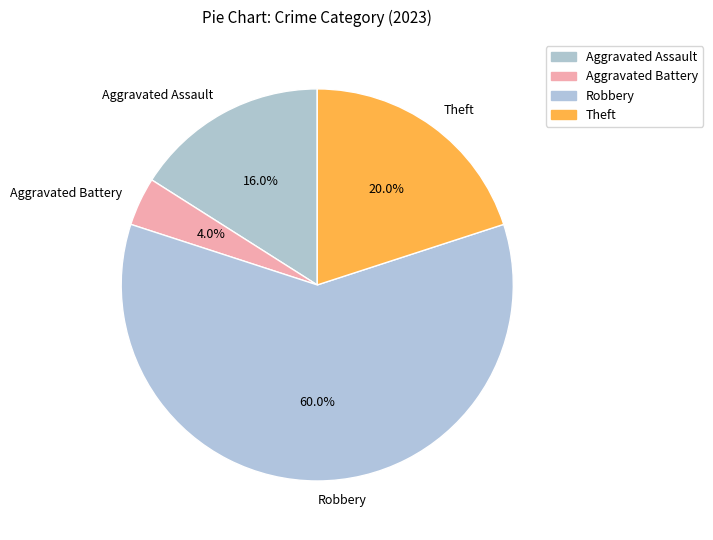

Does any single category account for the majority?

Yes